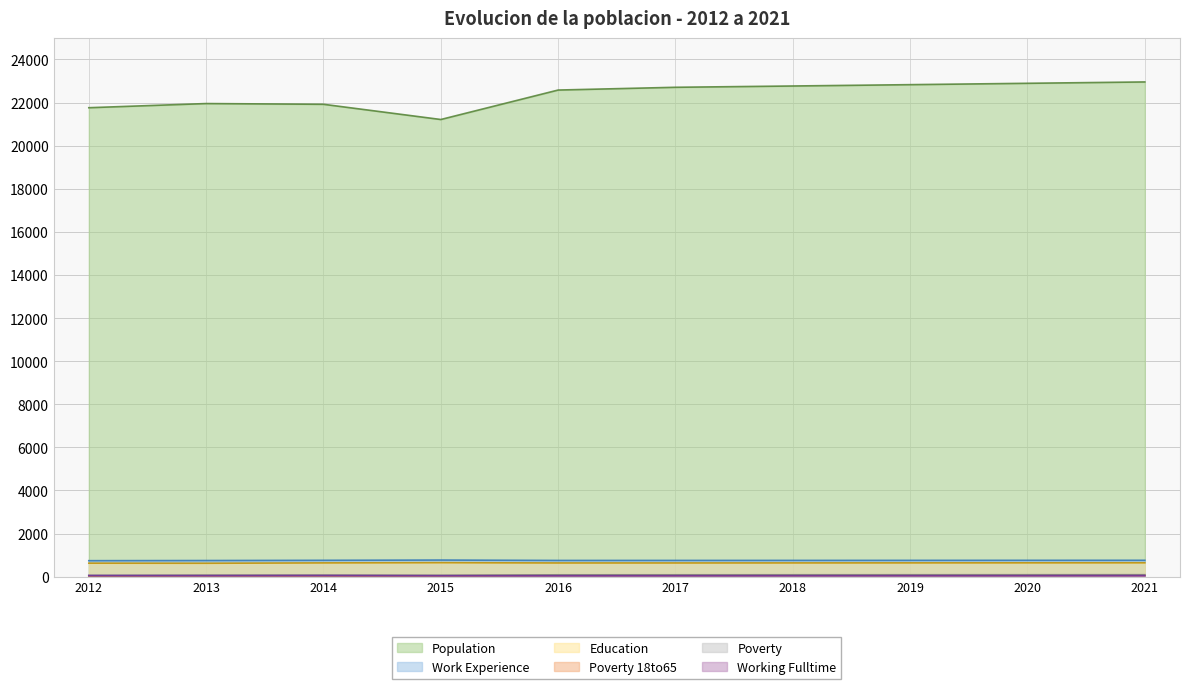

What is the average value of the Work_Experience series?

754